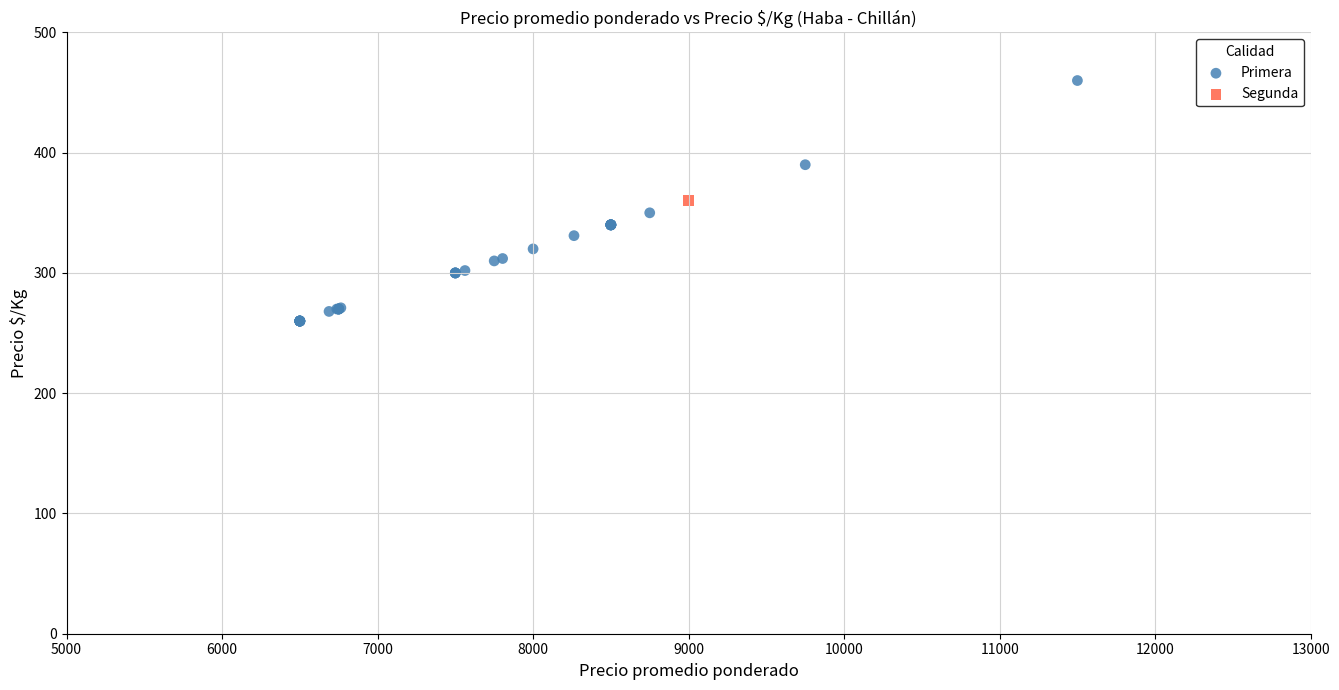

What are all the series names shown in the legend?

Primera, Segunda